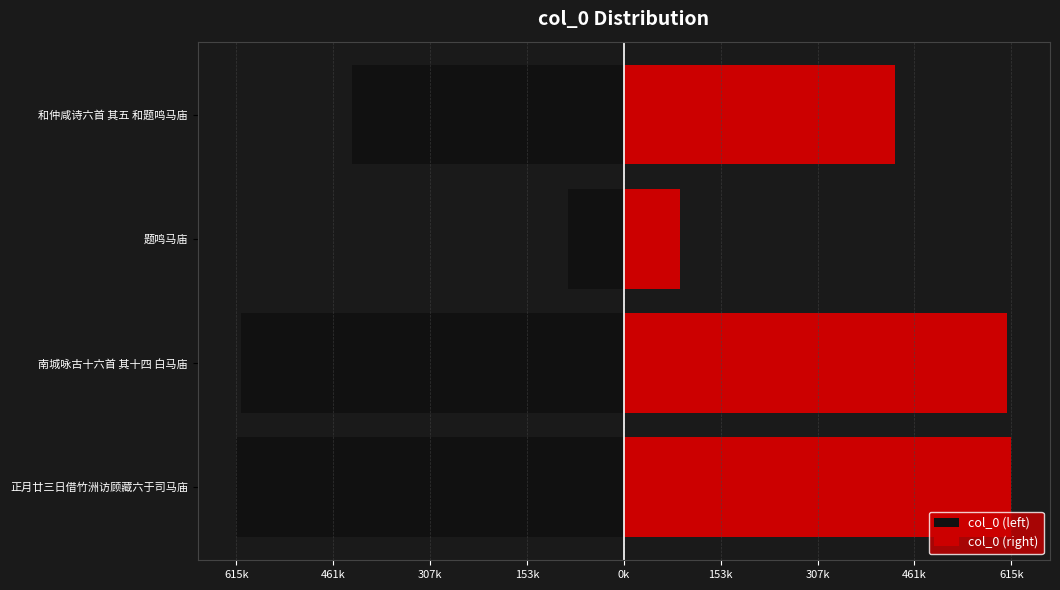

What is the approximate value of col_0 (left) at 和仲咸诗六首 其五 和题鸣马庙, to the nearest 100?

-431700